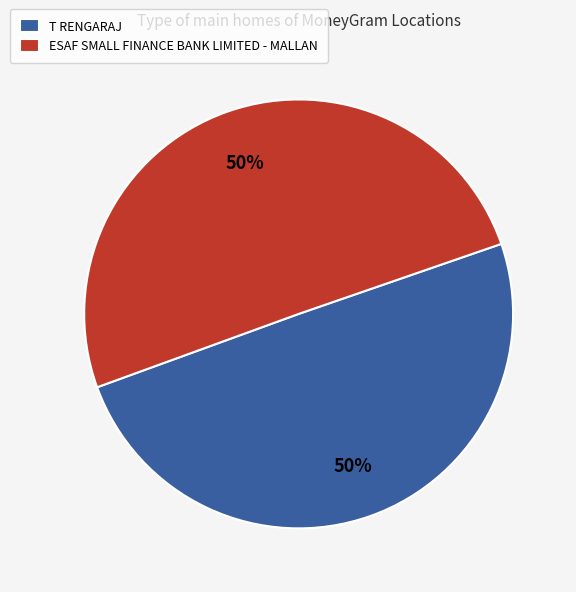

To the nearest percent, what is the combined percentage of ESAF SMALL FINANCE BANK LIMITED - MALLAN and T RENGARAJ?

100%